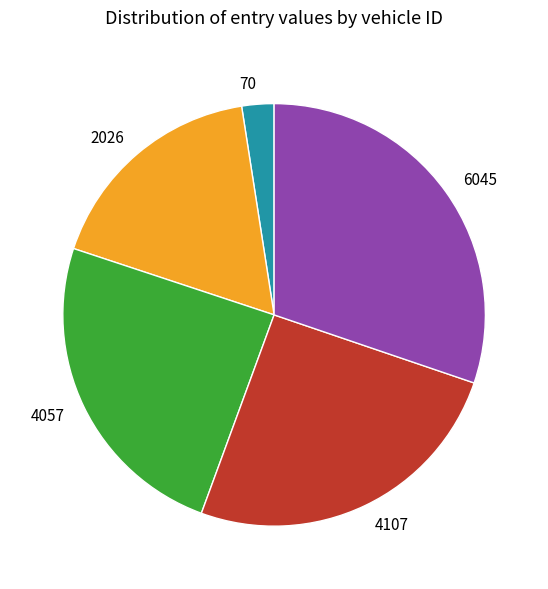

Between 2026 and 6045, which is larger?

6045